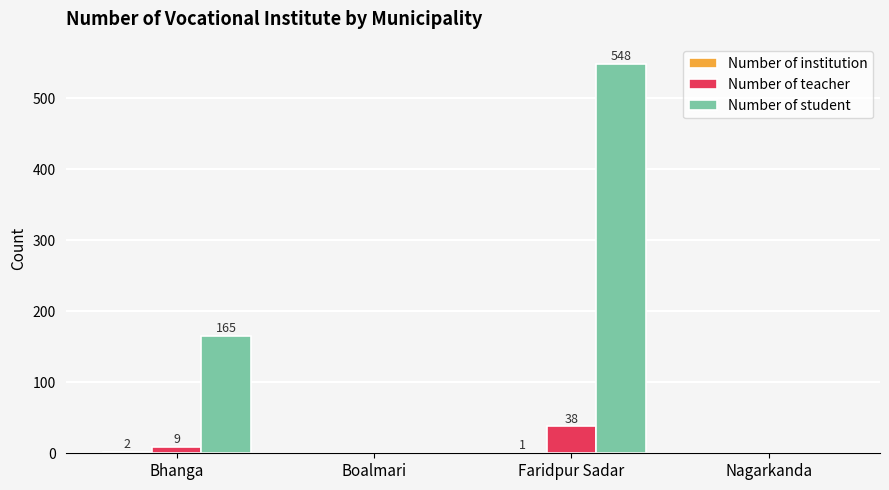

How many positive values does the Number of student series have?

2